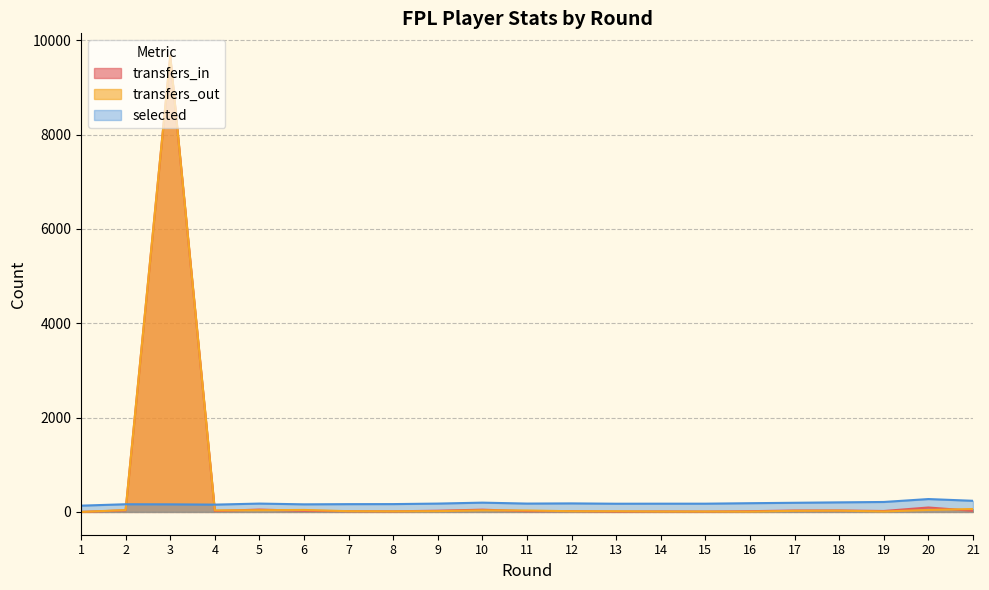

Between 1 and 8, which is larger?

8